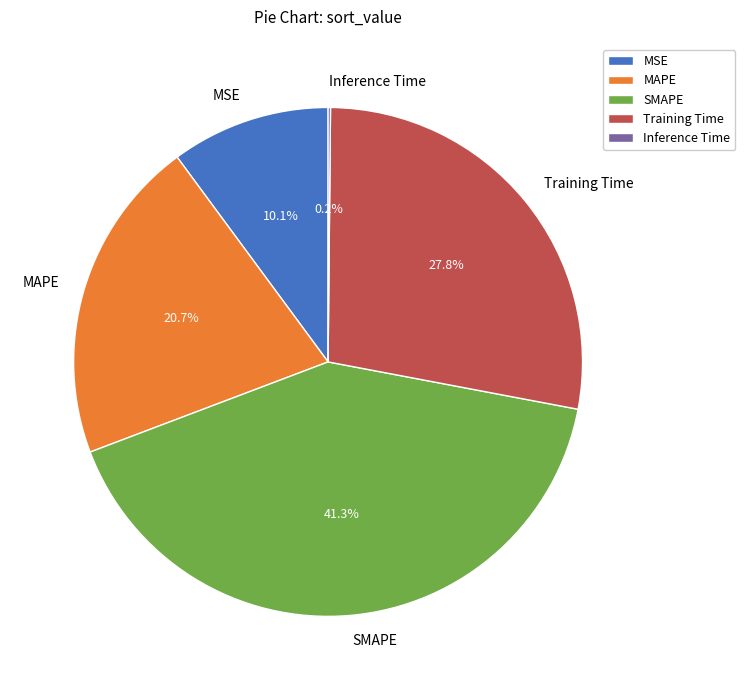

Does any single category account for the majority?

No